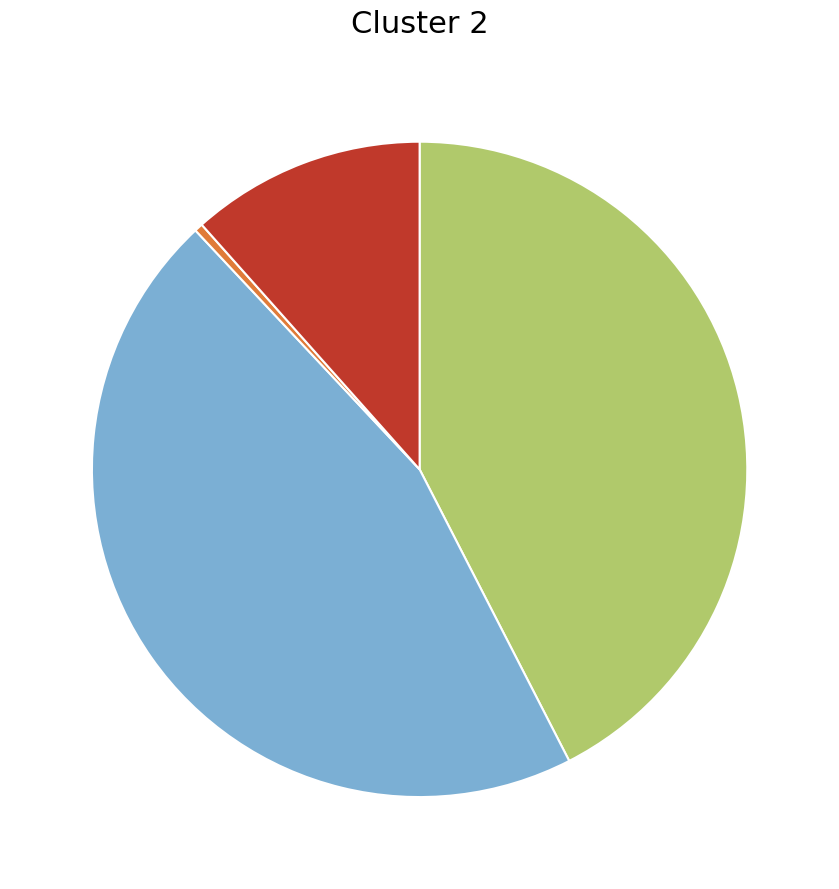

Is there any slice that represents more than half of the pie?

No